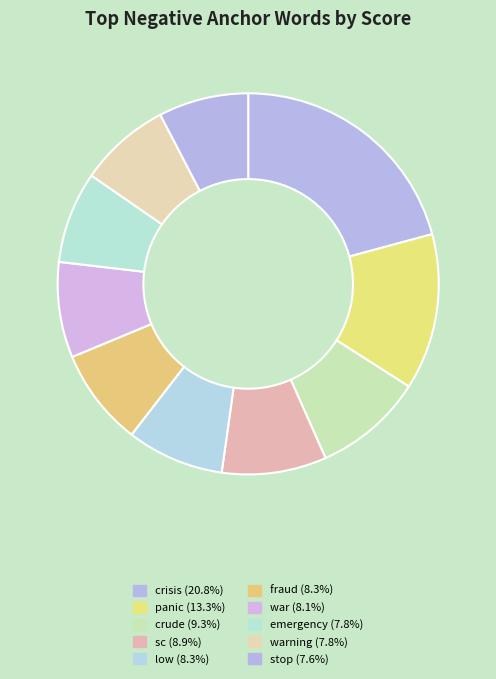

What is the smallest slice in the pie chart?

stop